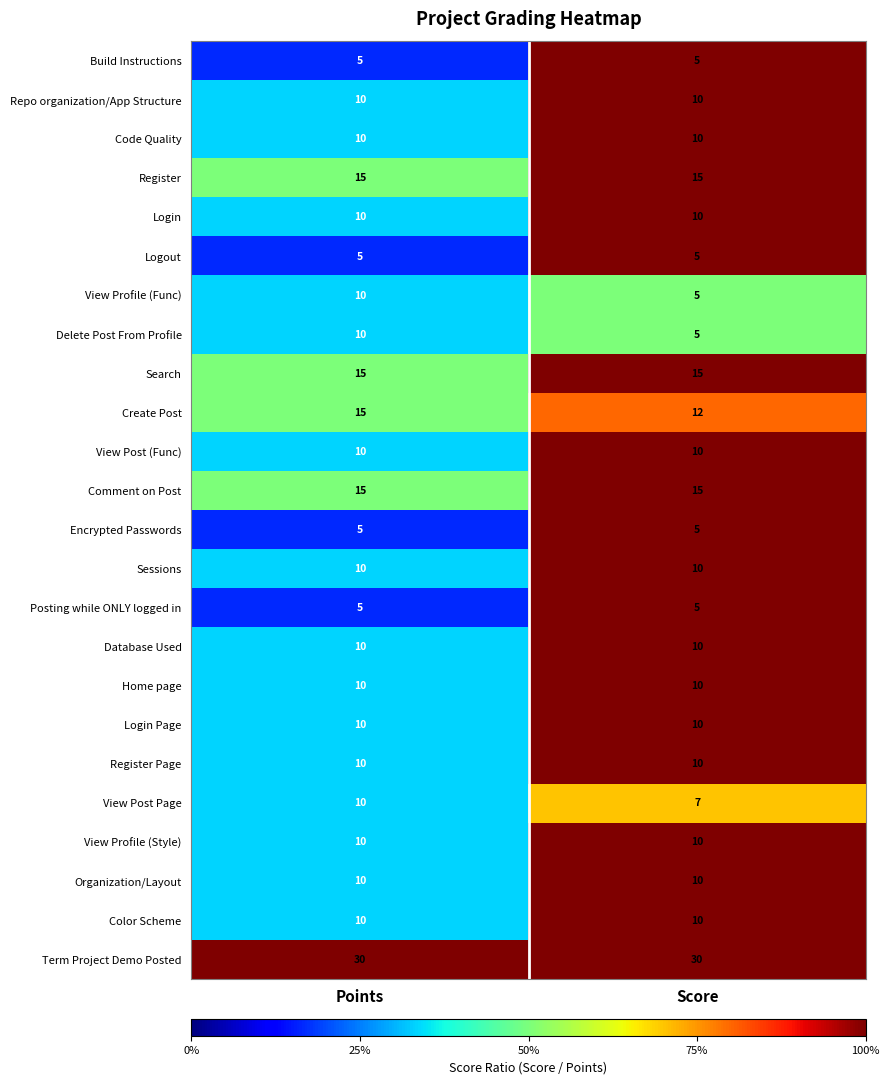

What is the total value across all series at Points?

260